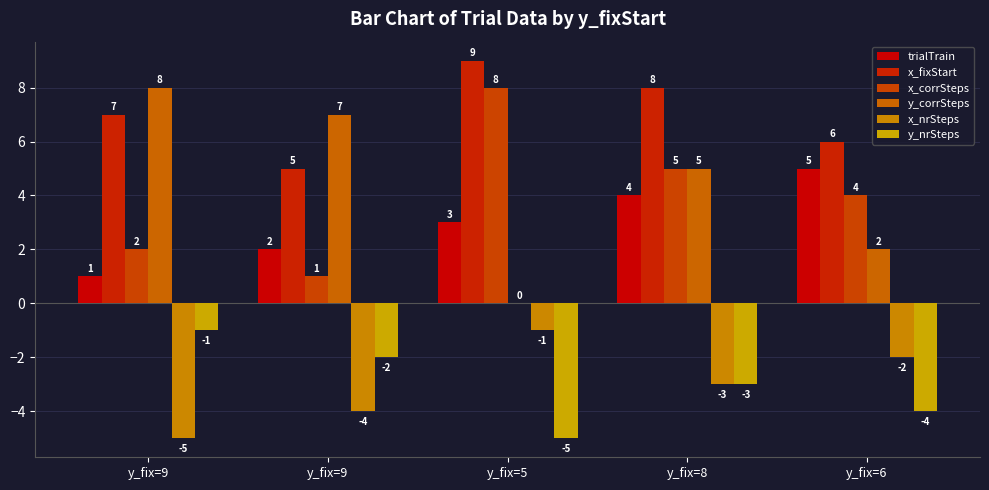

What is the label of the 3rd bar from the right?

y_fix=5